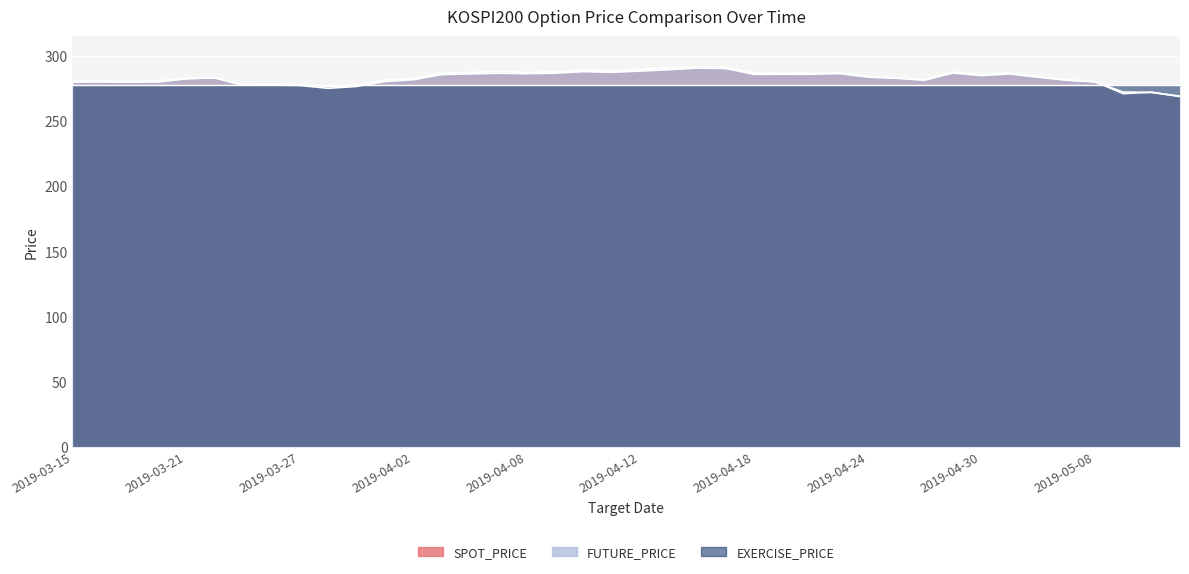

What is the difference between the maximum and minimum values in the SPOT_PRICE series?

21.9